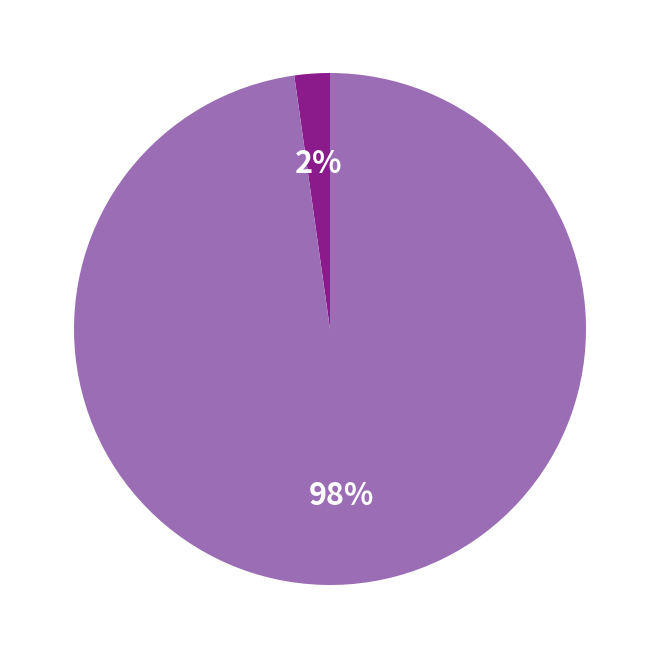

To the nearest percent, what is the difference between the largest and smallest slice percentages?

96%